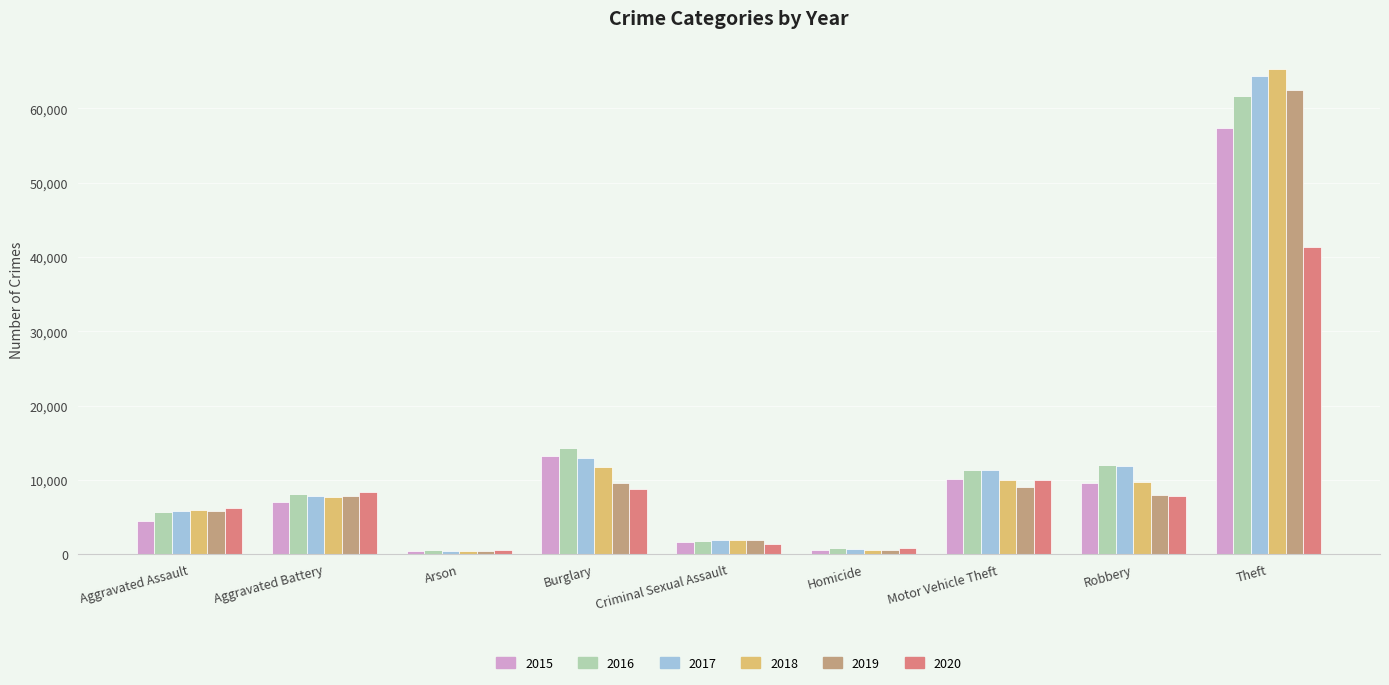

What is the label of the 3rd bar from the right?

Motor Vehicle Theft